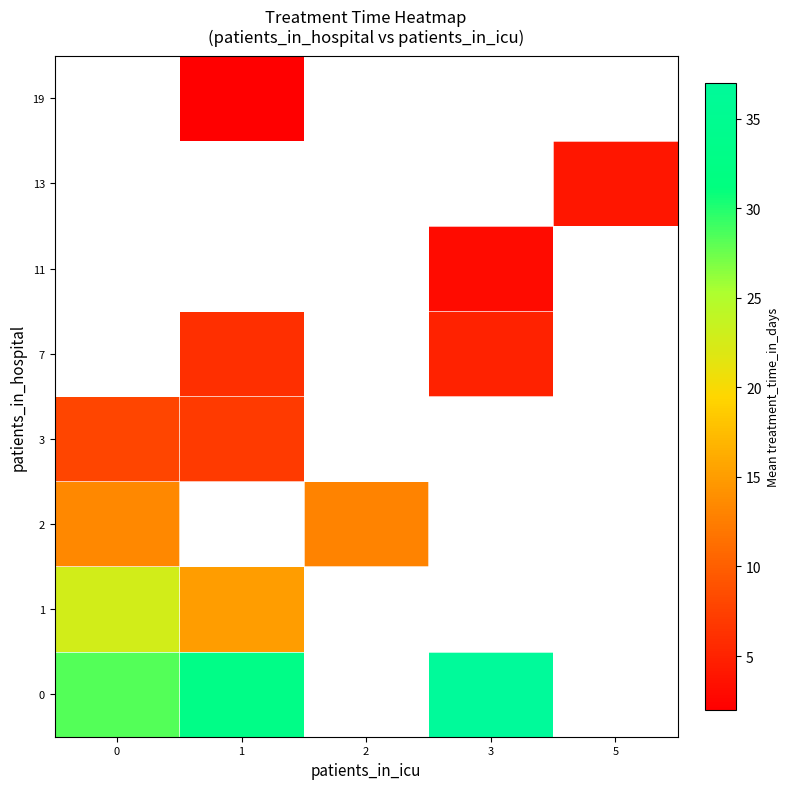

How many distinct data groups are displayed?

8